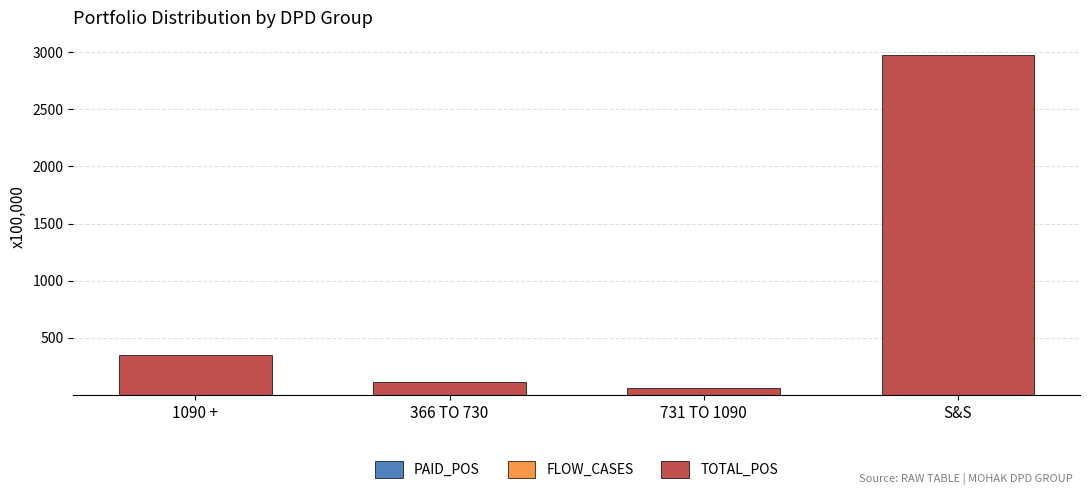

At which category is the sum across all series the highest?

S&S